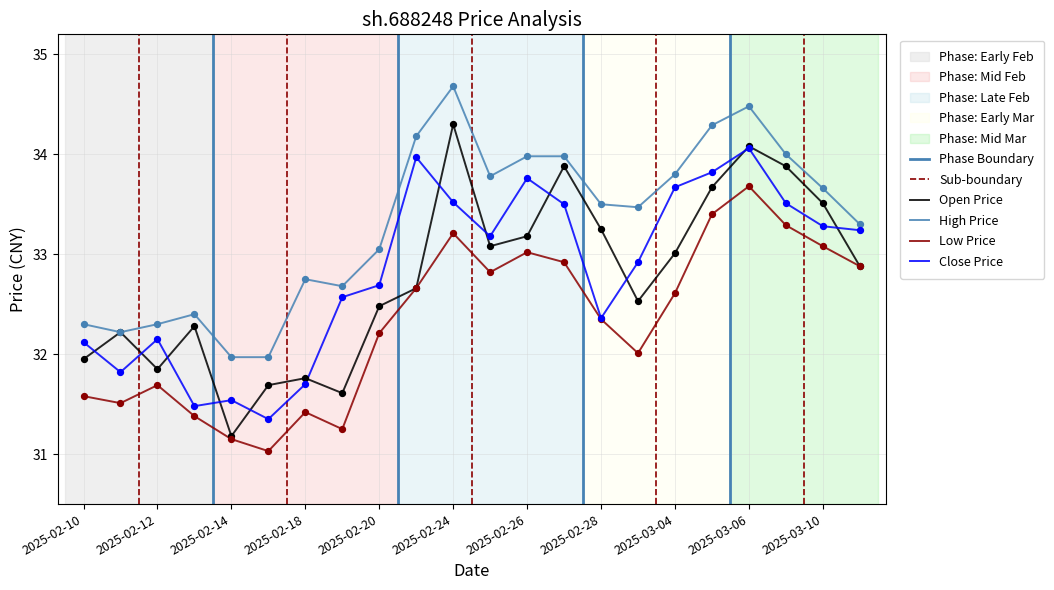

Which series has the largest Y range (max minus min)?

open